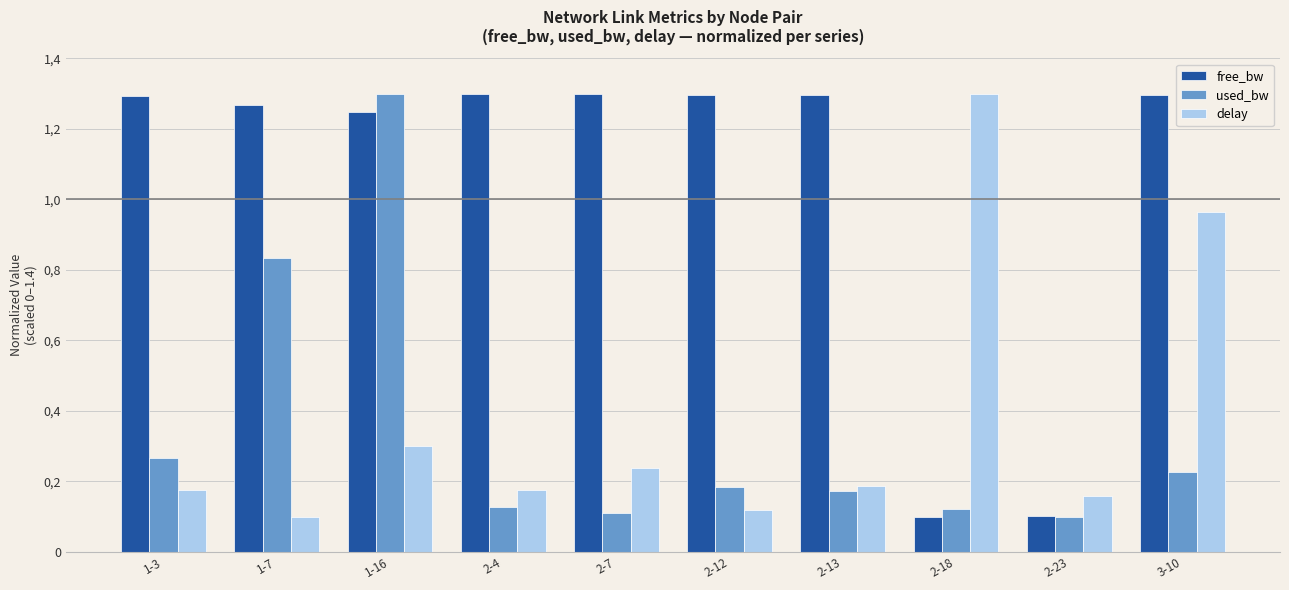

What position from the left is 1-3?

1